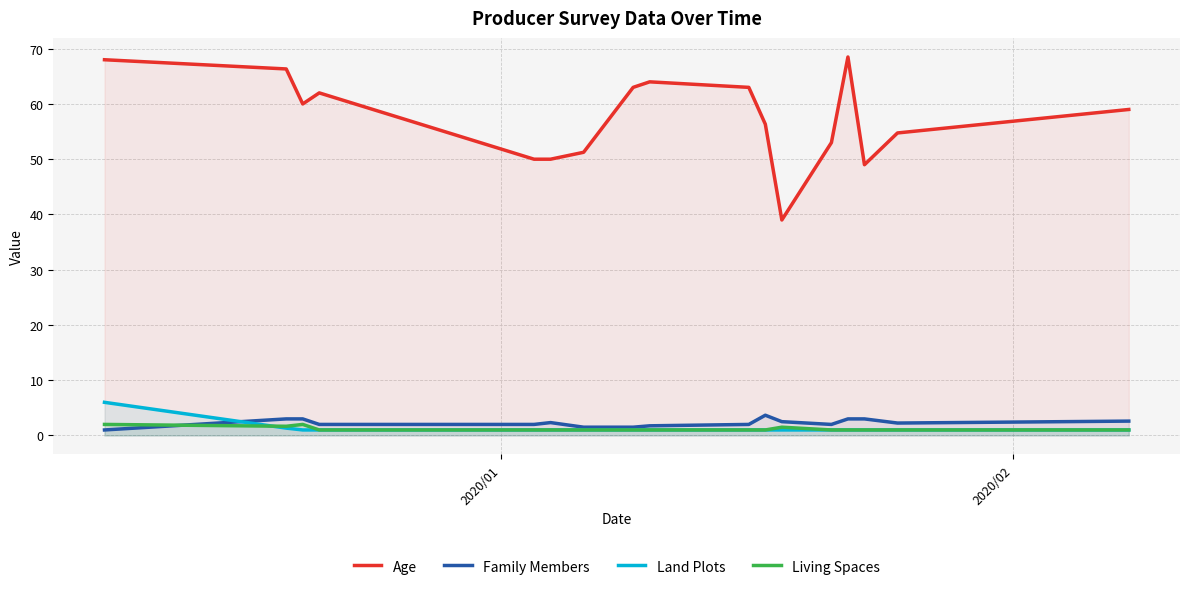

Reading left to right, transcribe all the data shown in this chart.

Age: 68.0	66.3	60.0	62.0	50.0	50.0	51.2	63.0	64.0	63.0	56.3	39.0	53.0	68.5	49.0	54.8	59.0
Family Members: 1.0	3.0	3.0	2.0	2.0	2.3	1.5	1.5	1.8	2.0	3.7	2.5	2.0	3.0	3.0	2.2	2.6
Land Plots: 6.0	1.3	1.0	1.0	1.0	1.0	1.0	1.0	1.0	1.0	1.0	1.0	1.0	1.0	1.0	1.0	1.0
Living Spaces: 2.0	1.7	2.0	1.0	1.0	1.0	1.0	1.0	1.0	1.0	1.0	1.5	1.0	1.0	1.0	1.0	1.0